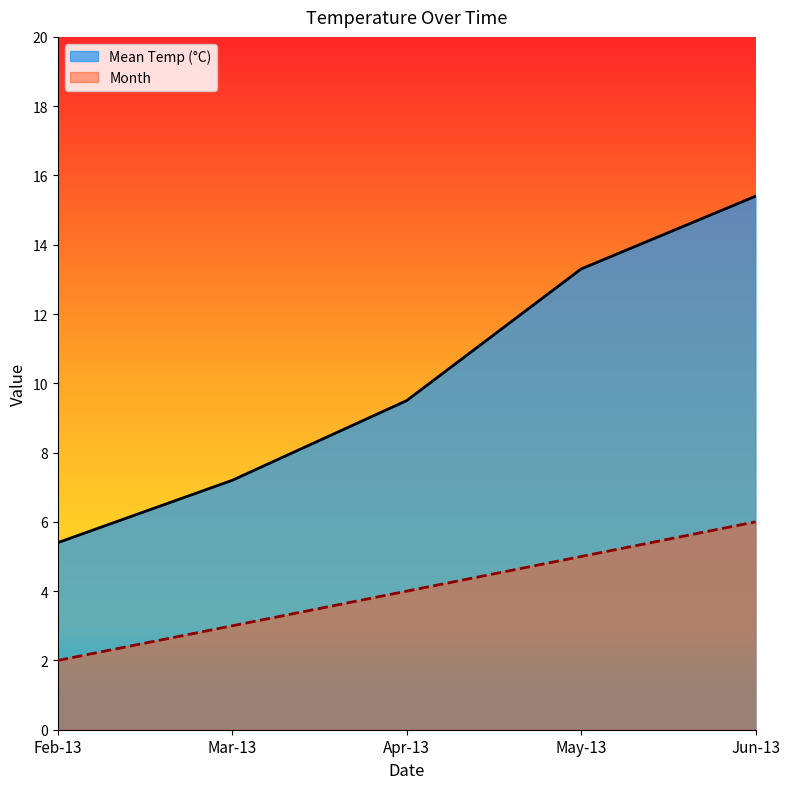

At which label is Mean Temp (°C) closest to 10?

Apr-13